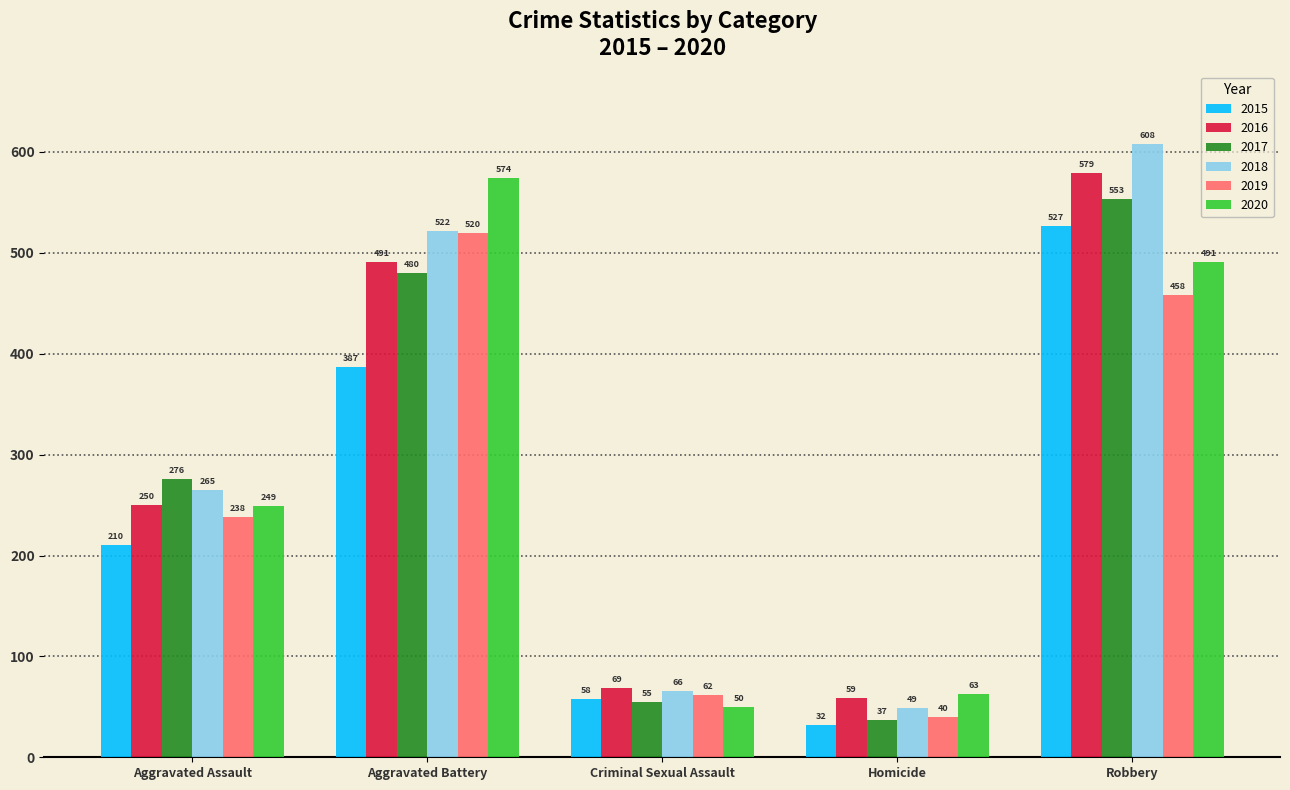

Which series has the largest total across all categories?

2018